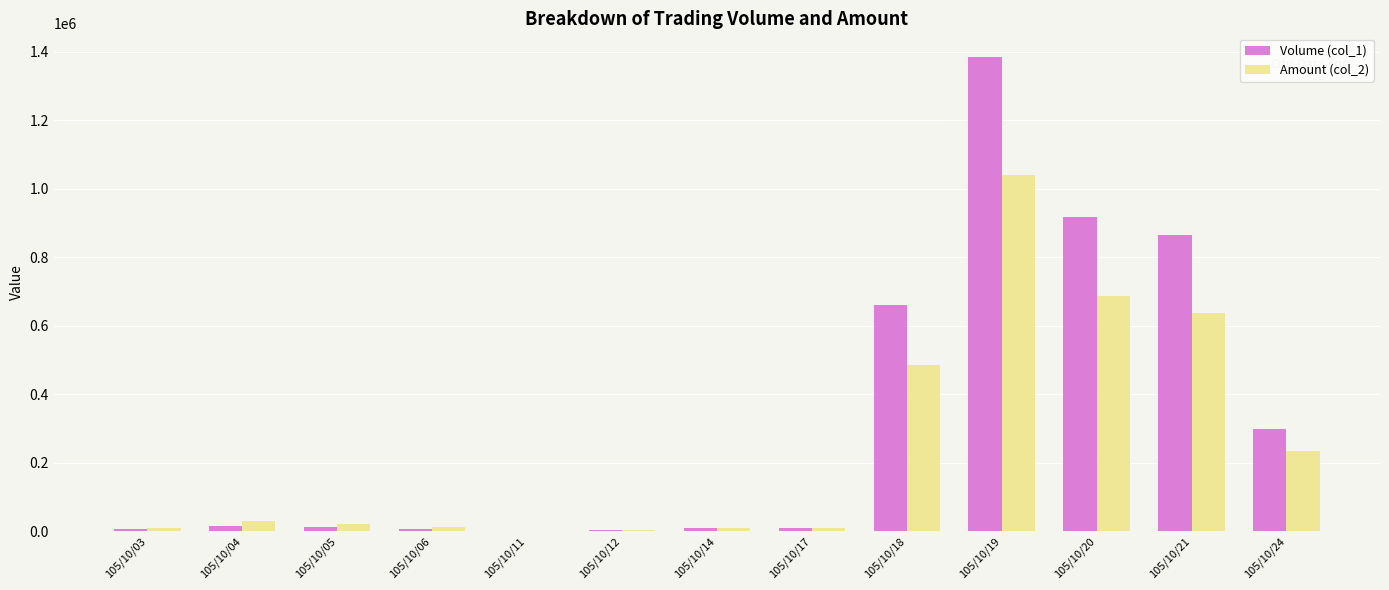

What is the greatest value displayed?

1385000